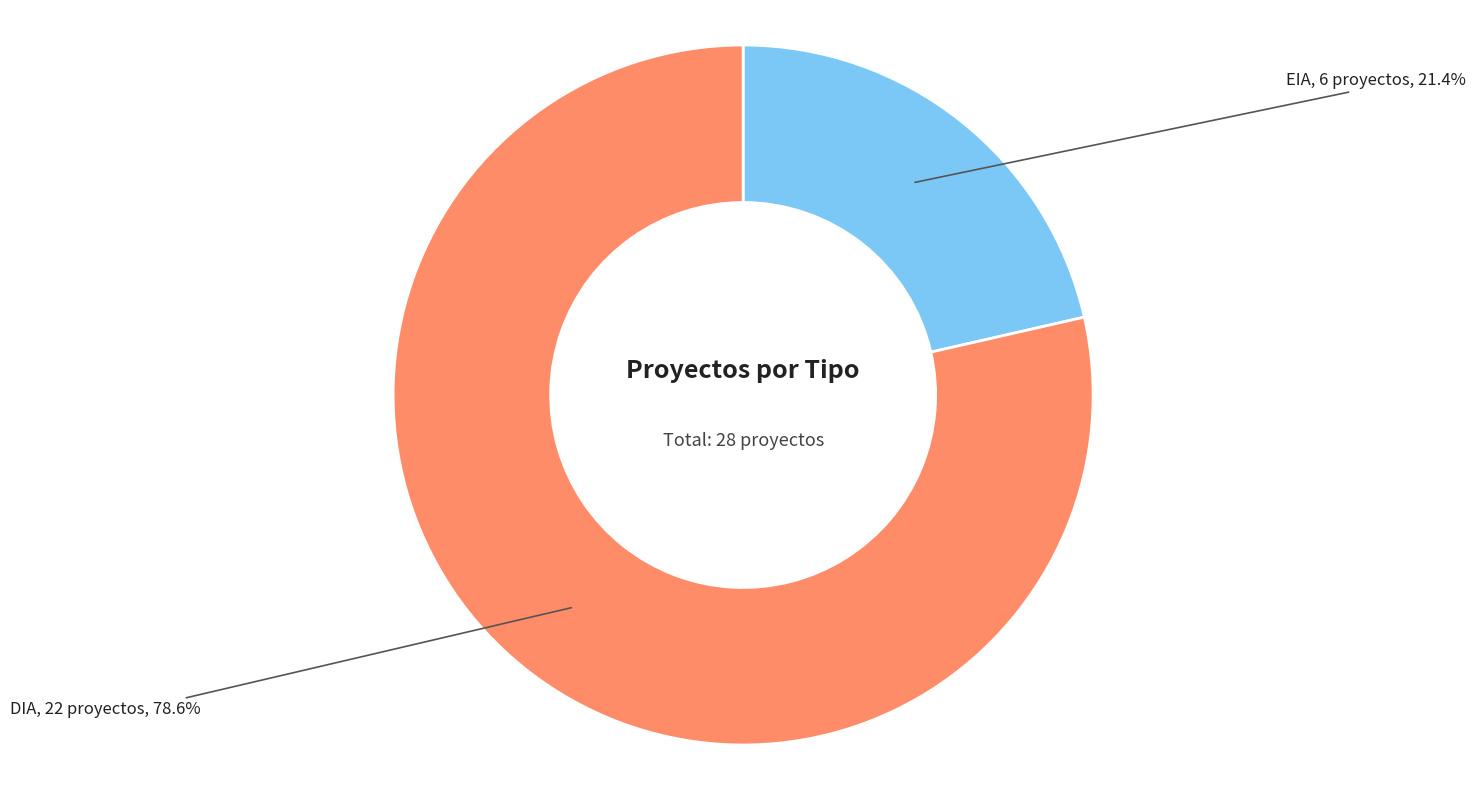

What percentage is NOT represented by DIA?

21.4%